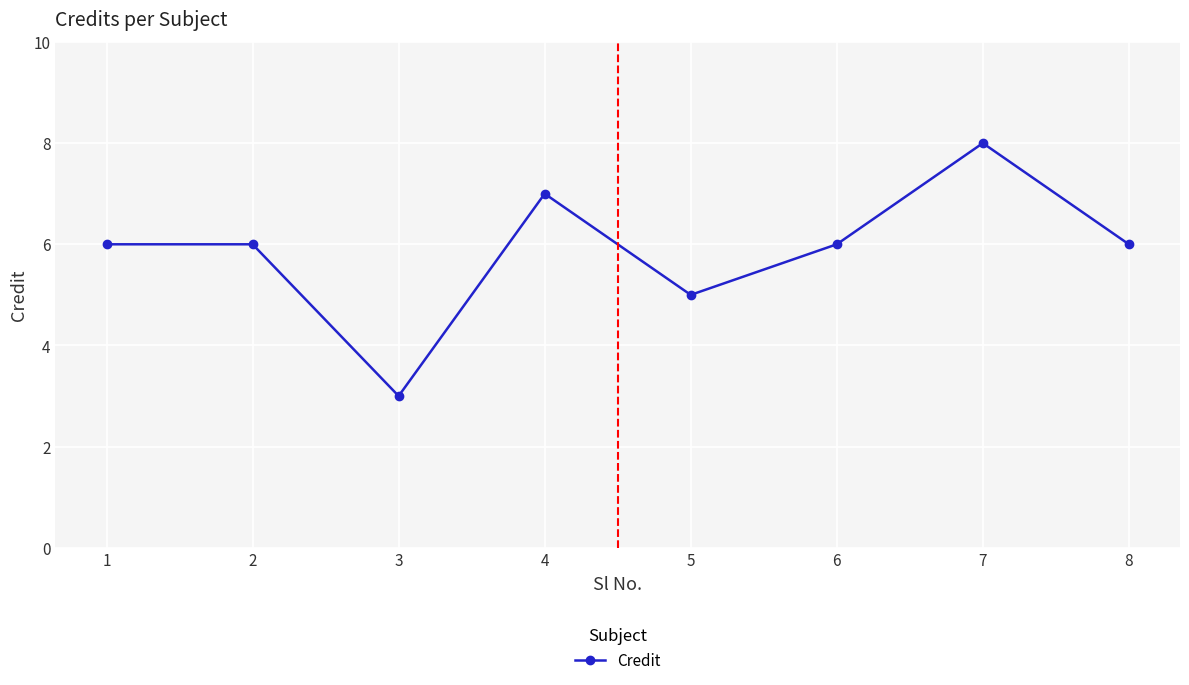

Where is the data nearest to the value 5?

5